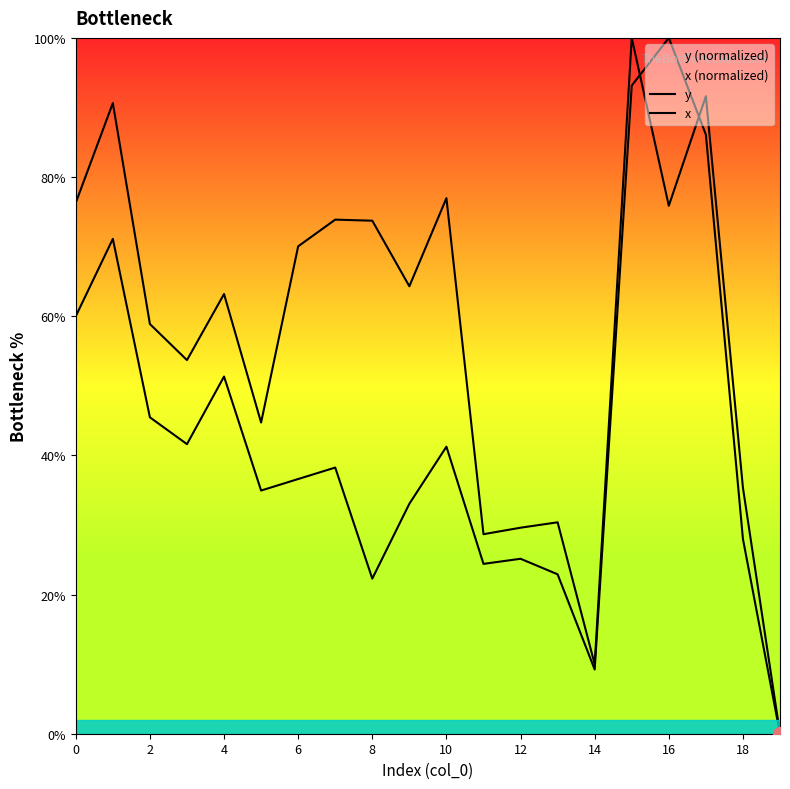

What are all the series names shown in the legend?

y, x